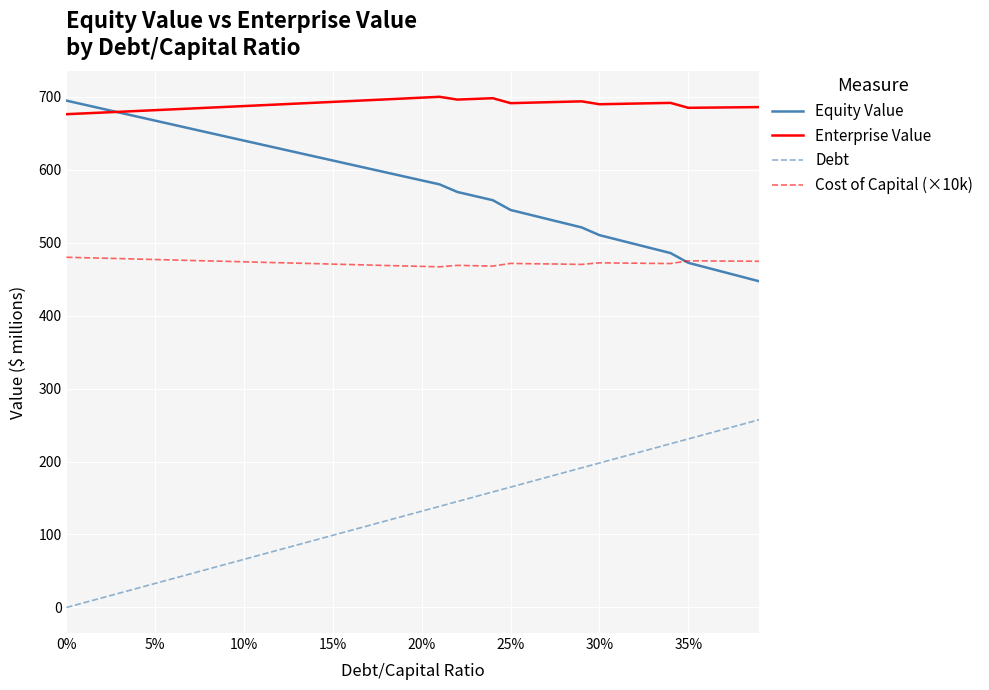

How many values in Debt are above zero?

39